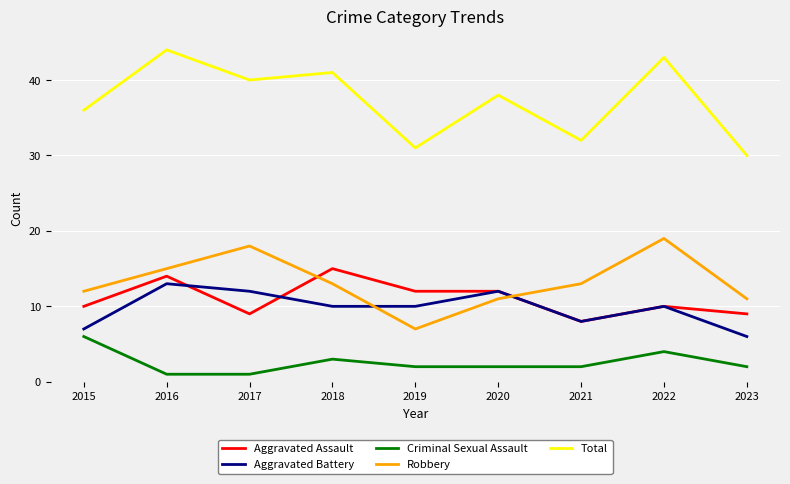

In Total, how many points are lower than both neighbors (excluding endpoints)?

3